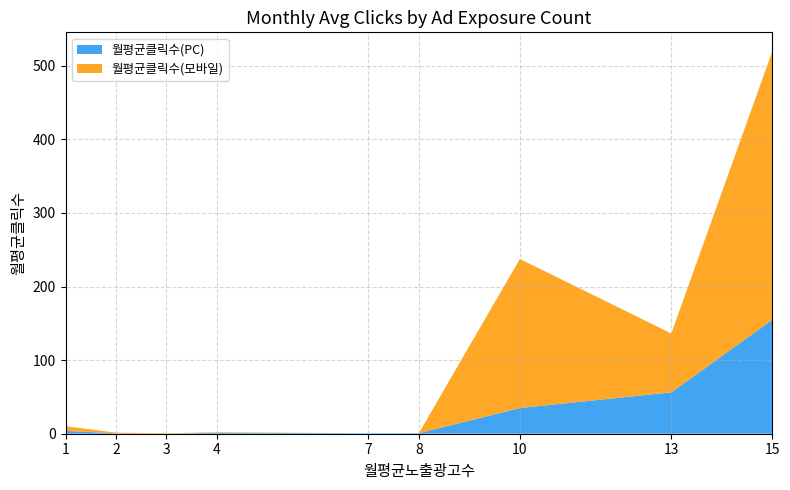

What is the maximum value for 월평균클릭수(PC)?

154.8